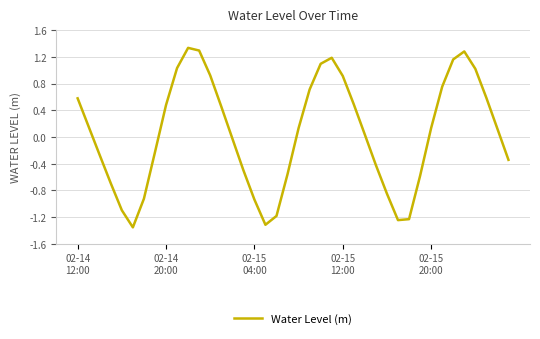

How many interior local valleys (lower than both neighbors) does the data have?

3